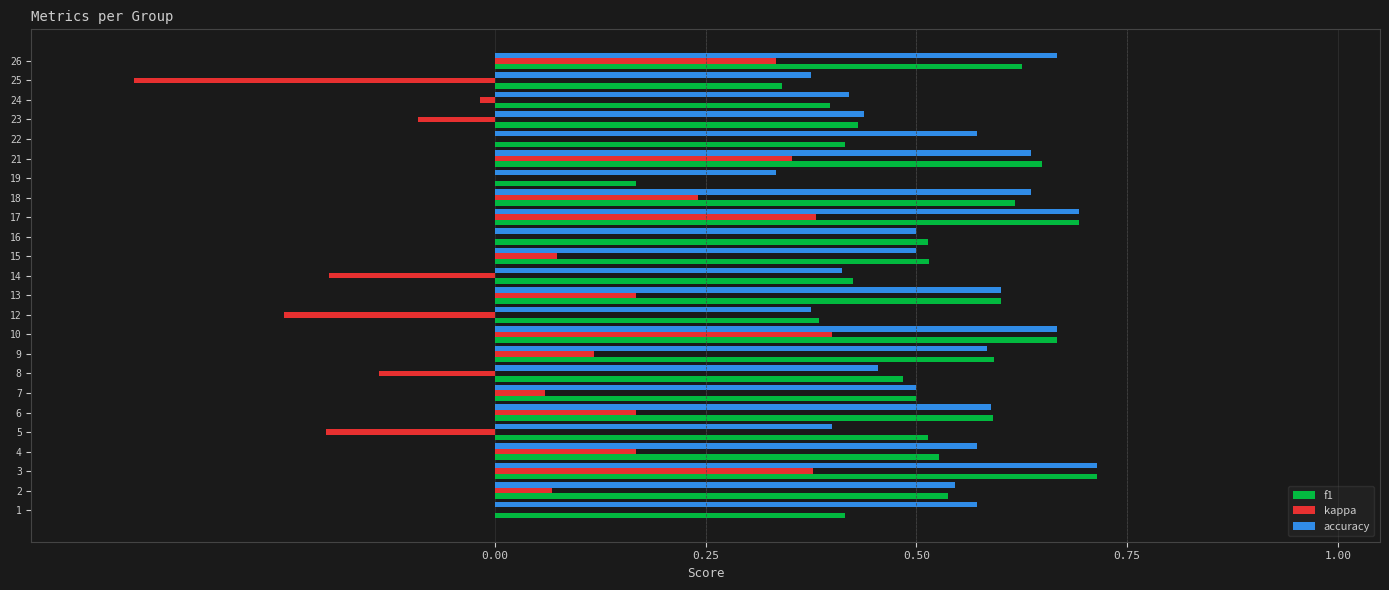

Is the value of kappa at 8 greater than the value of accuracy at 22?

No